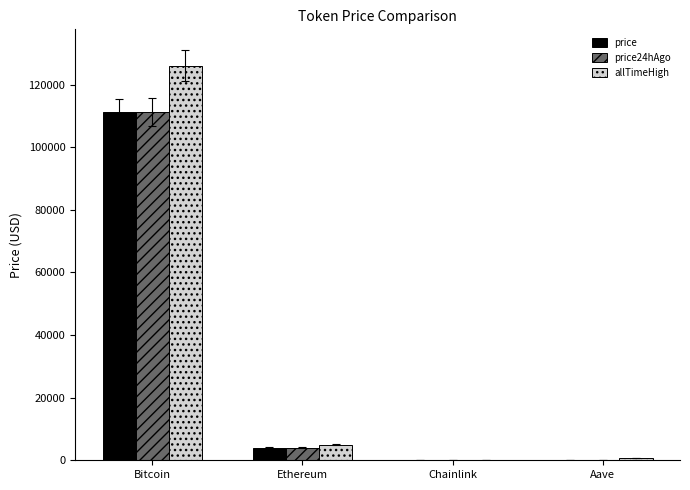

The value of price at Bitcoin is 144513.6. True or false?

False